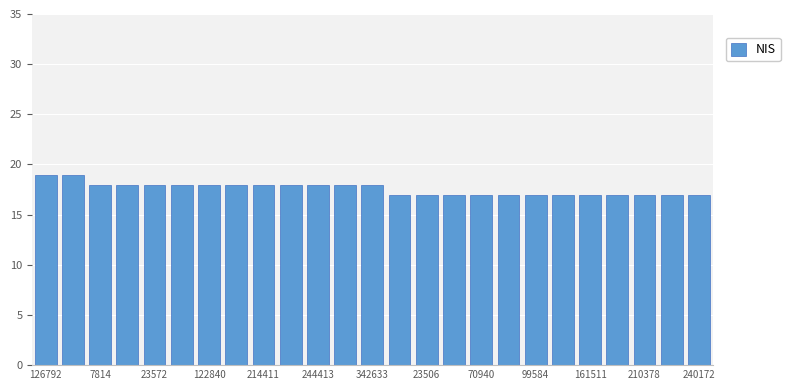

What is the sum of all values?

440